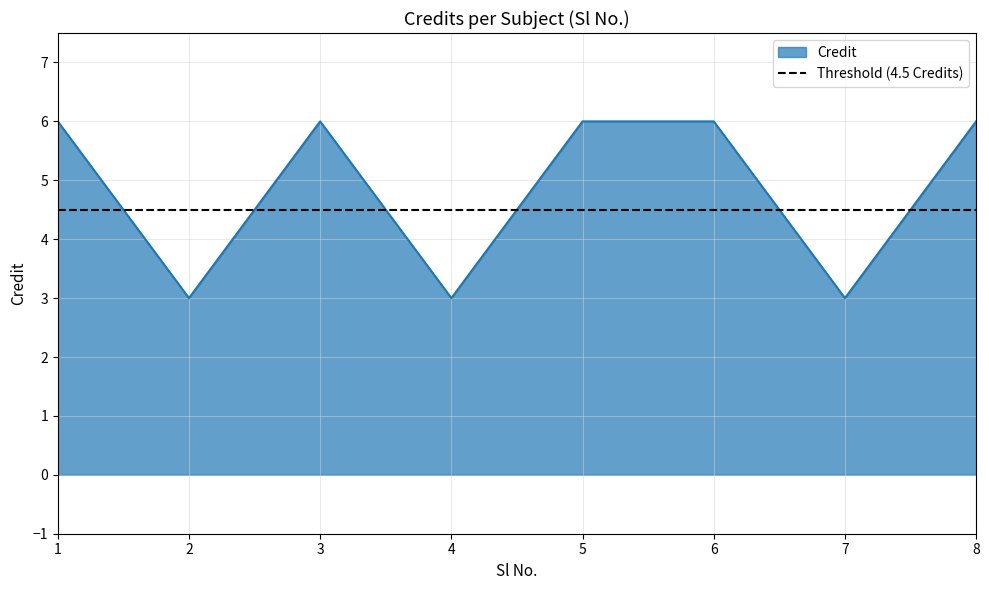

Which has a higher value, 6 or 1?

6